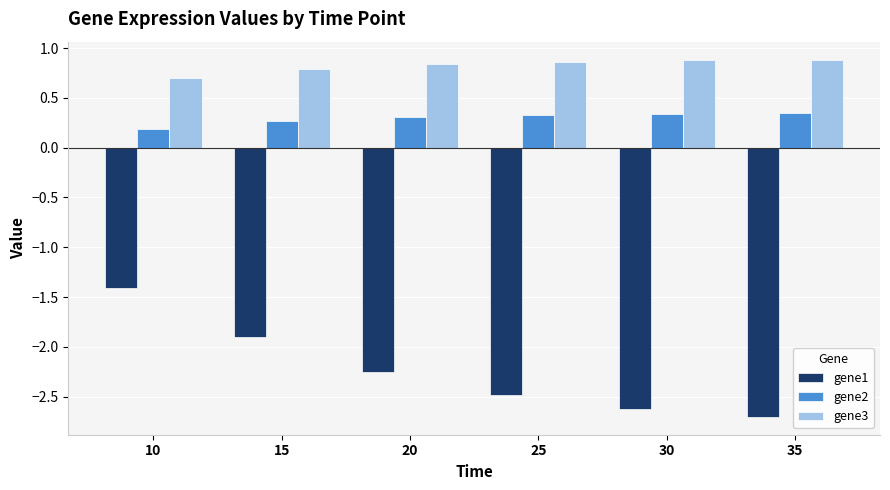

At which label does gene1 reach its minimum?

35